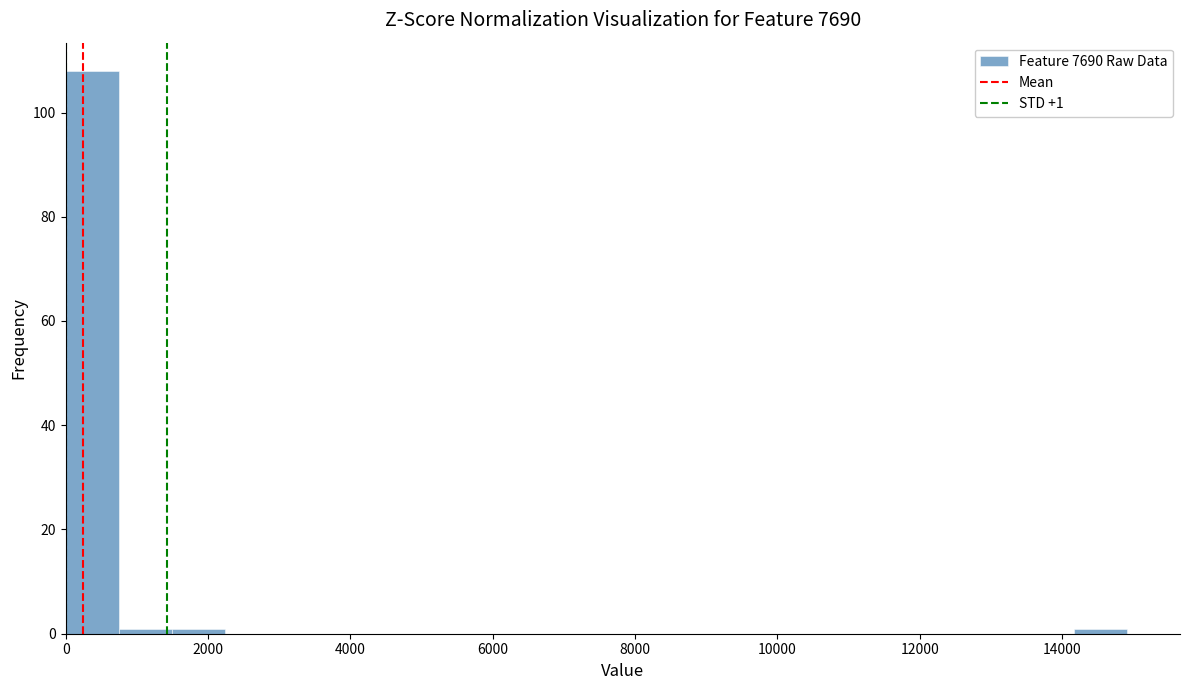

Read against the x-axis, roughly where is the centre of the tallest bar?

400